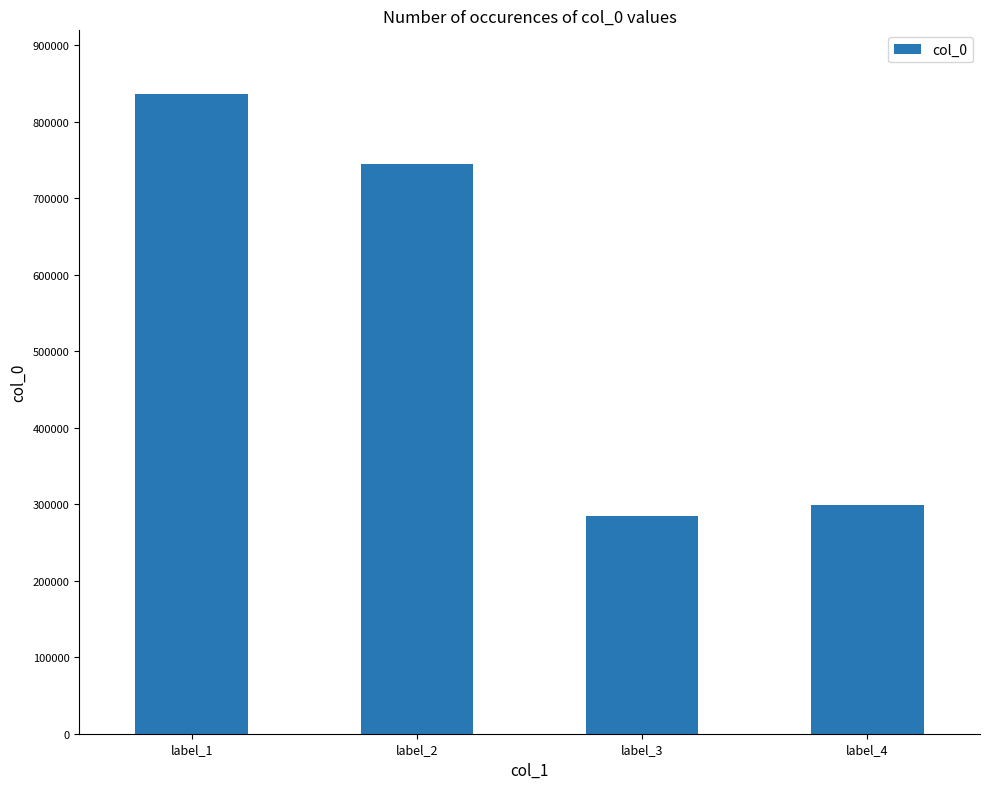

Rank the categories by value from lowest to highest.

label_3, label_4, label_2, label_1